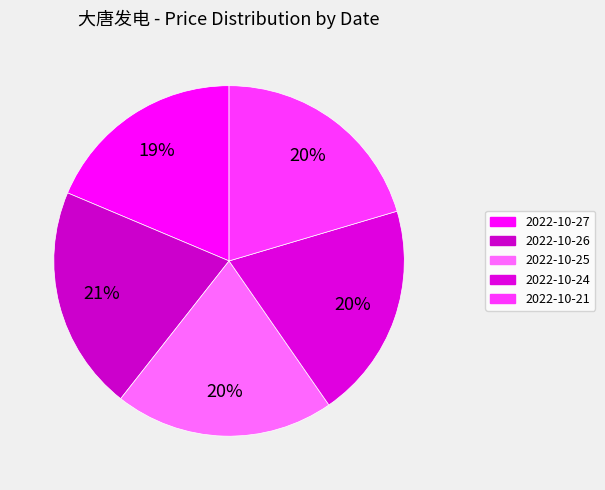

To the nearest percent, what portion does 2022-10-27 represent?

19%